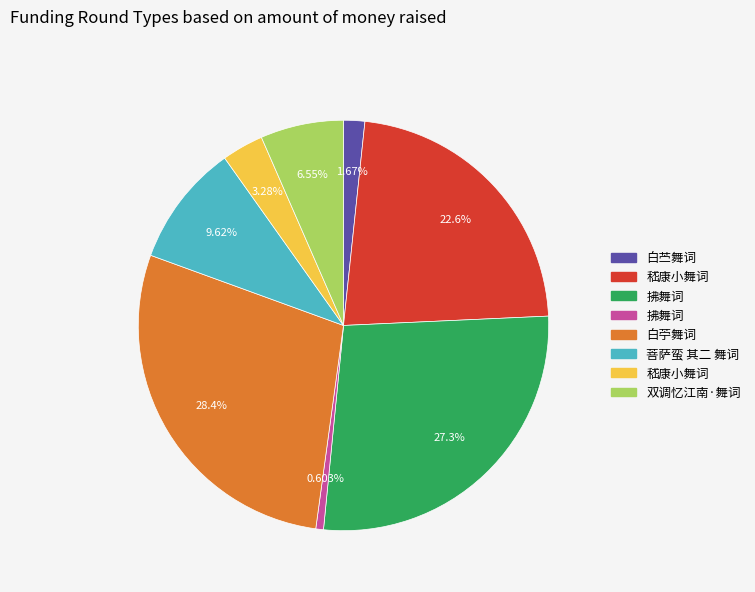

Is there a majority slice in this chart?

No